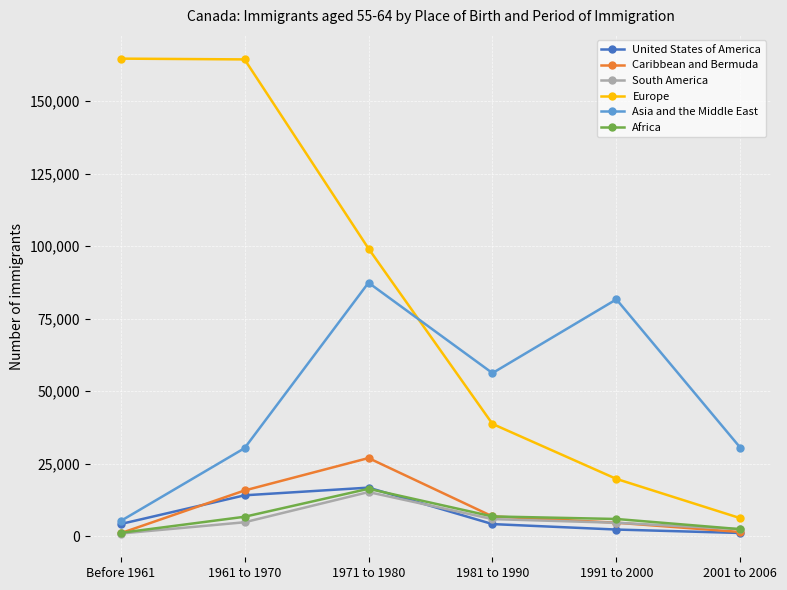

What are all the series names shown in the legend?

United States of America, Caribbean and Bermuda, South America, Europe, Asia and the Middle East, Africa